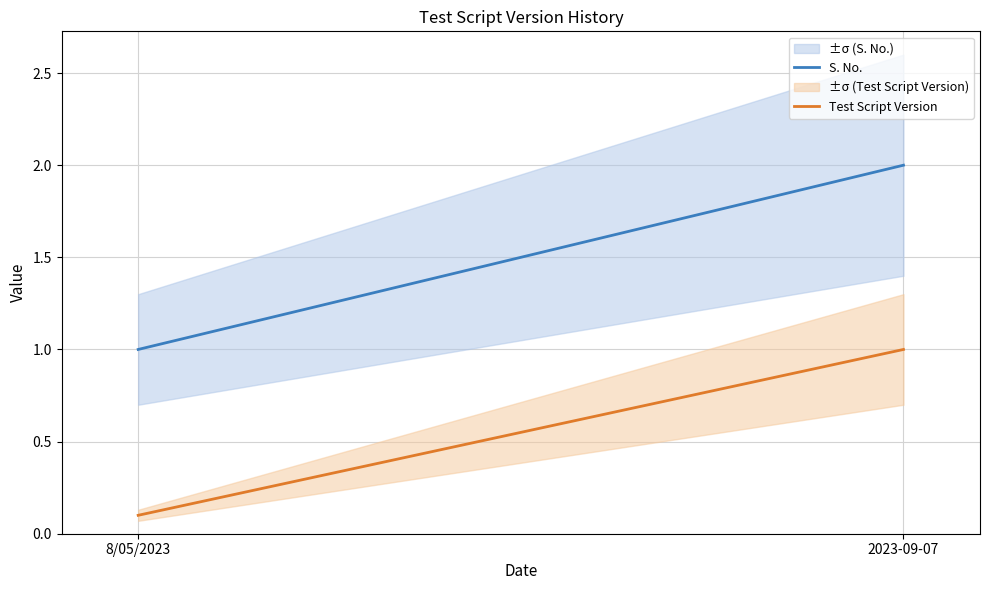

What is the spread (max minus min) of values at 8/05/2023?

0.9